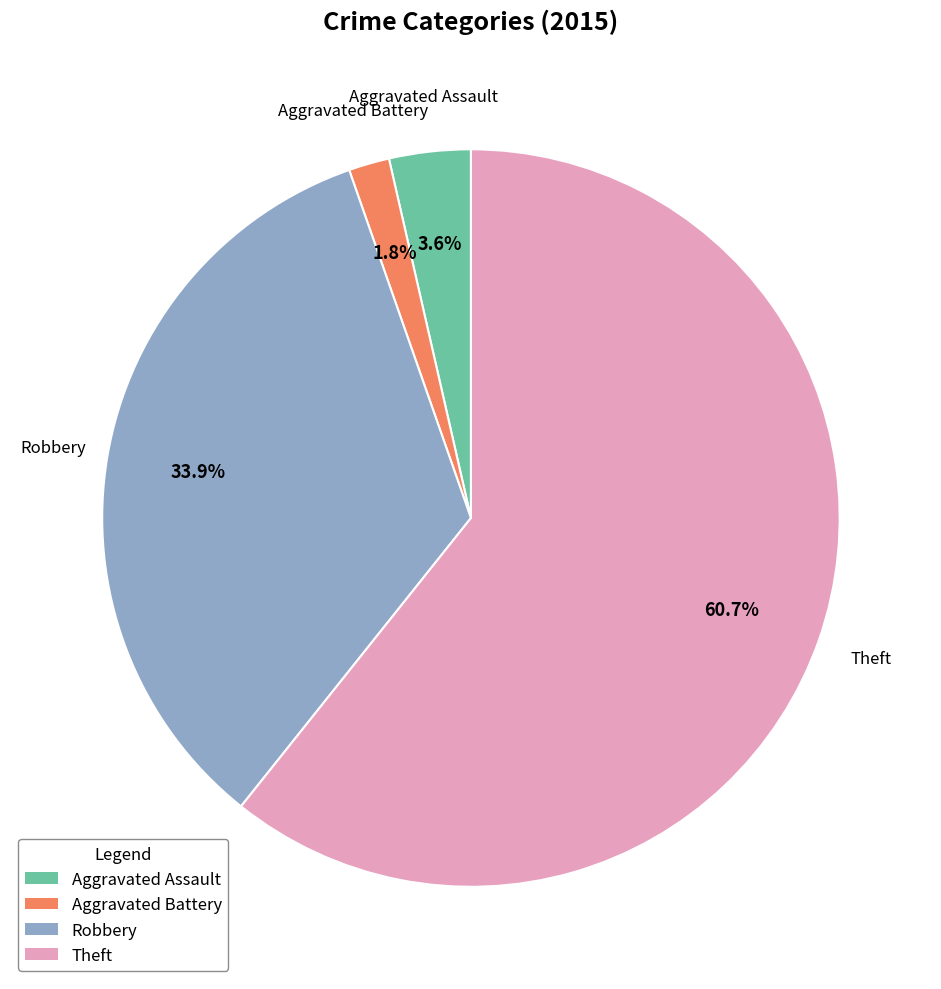

Rank the categories by value from highest to lowest.

Theft, Robbery, Aggravated Assault, Aggravated Battery